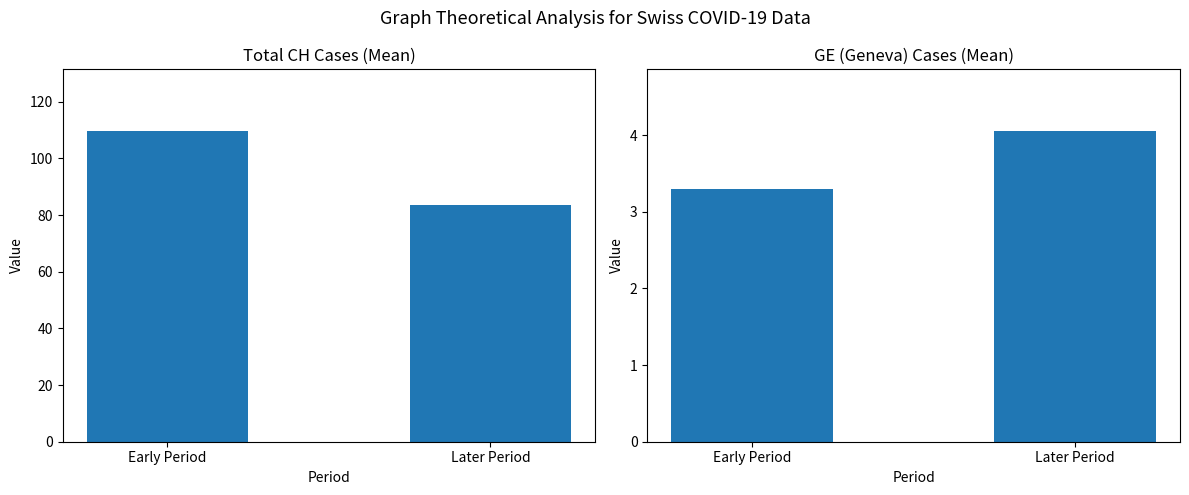

What is the label of the 2nd bar from the right?

Early Period